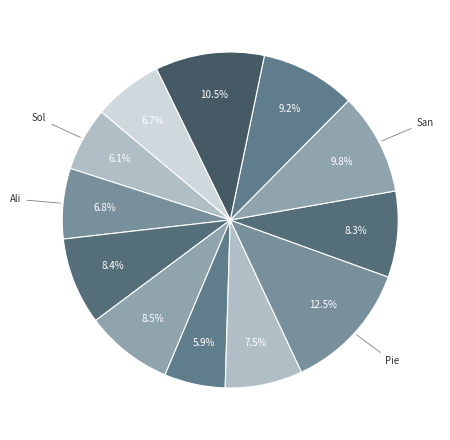

Count the number of slices in the pie.

12